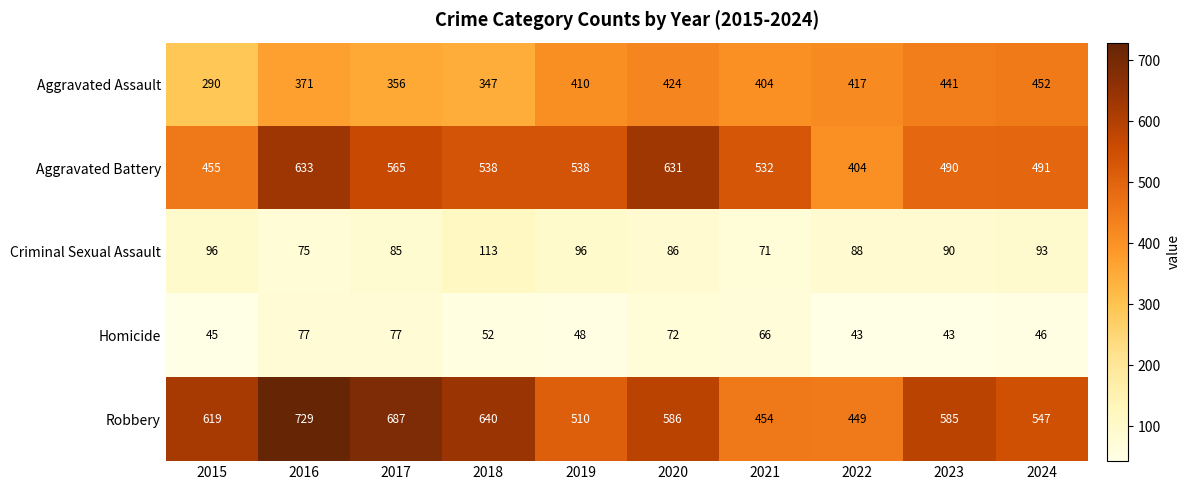

How many data points does each series have?

10